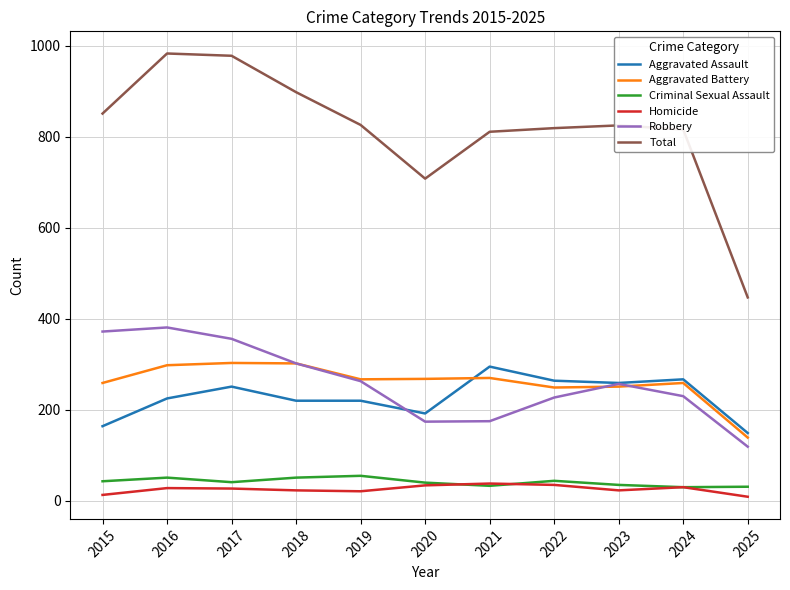

Which series has the largest total across all categories?

Total